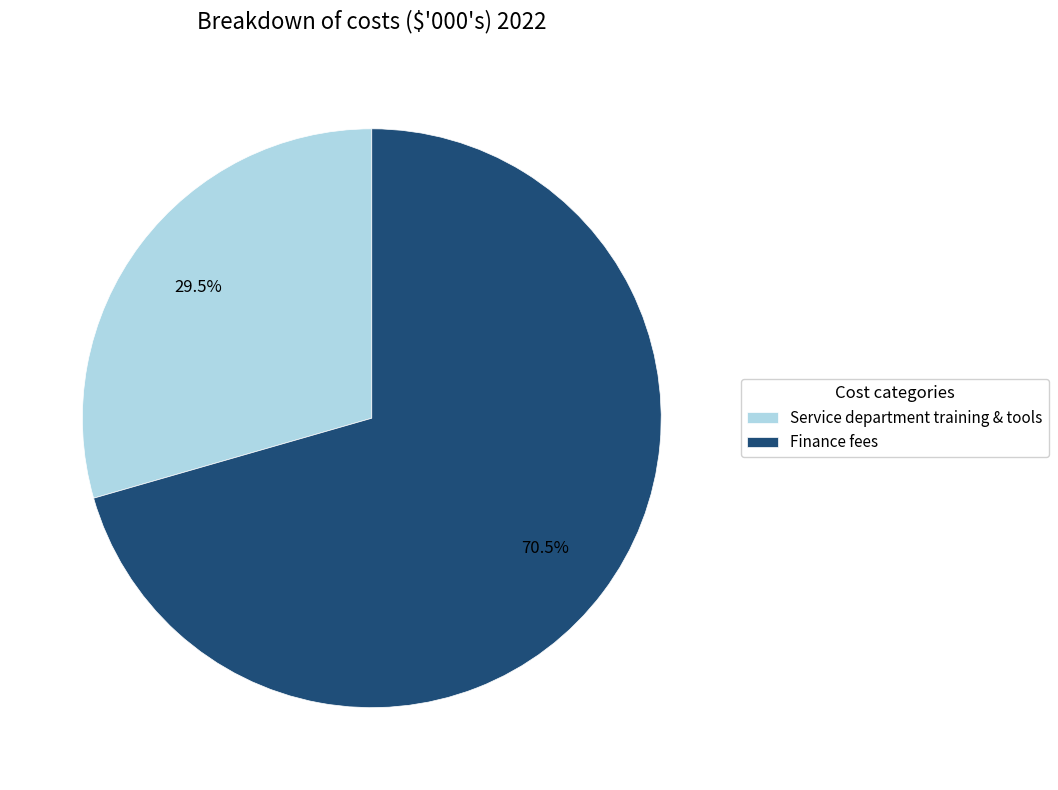

What is the majority slice?

Finance fees